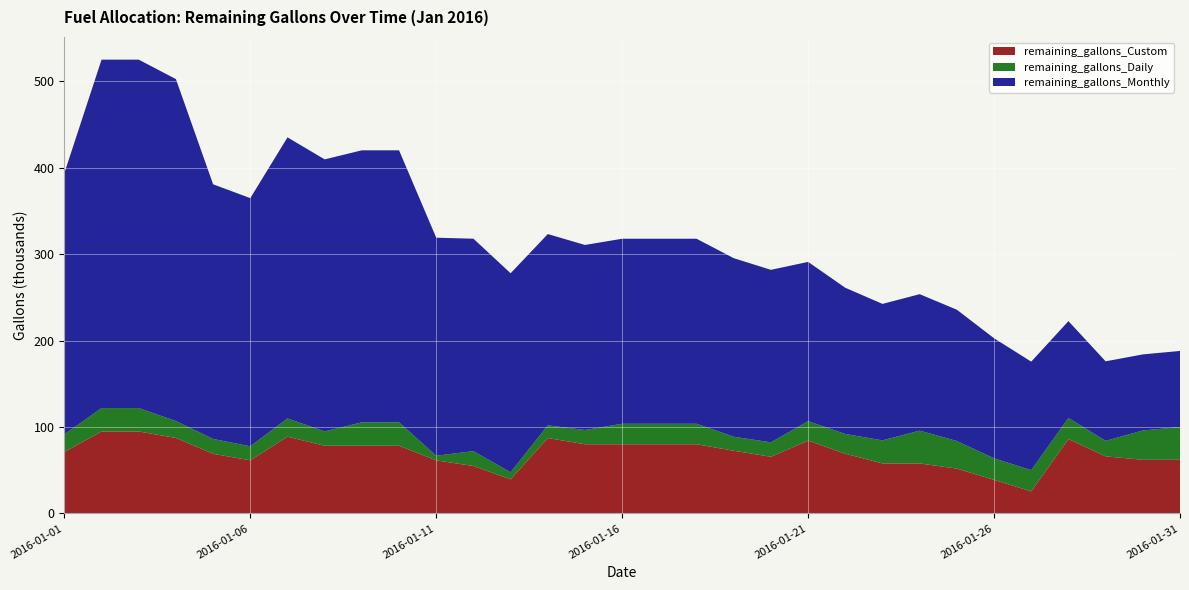

Reading left to right, extract all data points from this chart.

remaining_gallons_Custom: 2016-01-01=71129	2016-01-02=94839	2016-01-03=94839	2016-01-04=87333	2016-01-05=68978	2016-01-06=61476	2016-01-07=88833	2016-01-08=78335	2016-01-09=78335	2016-01-10=78335	2016-01-11=61400	2016-01-12=54900	2016-01-13=39401	2016-01-14=87257	2016-01-15=80055	2016-01-16=80055	2016-01-17=80055	2016-01-18=80055	2016-01-19=72555	2016-01-20=65555	2016-01-21=84230	2016-01-22=69131	2016-01-23=57880	2016-01-24=57880	2016-01-25=51880	2016-01-26=38871	2016-01-27=25519	2016-01-28=86072	2016-01-29=66062	2016-01-30=62061	2016-01-31=62061
remaining_gallons_Daily: 2016-01-01=20323	2016-01-02=27098	2016-01-03=27098	2016-01-04=19592	2016-01-05=17210	2016-01-06=16208	2016-01-07=21090	2016-01-08=16597	2016-01-09=27095	2016-01-10=27095	2016-01-11=5350	2016-01-12=17208	2016-01-13=8209	2016-01-14=14704	2016-01-15=16506	2016-01-16=23708	2016-01-17=23708	2016-01-18=23708	2016-01-19=16208	2016-01-20=16708	2016-01-21=22581	2016-01-22=22833	2016-01-23=26681	2016-01-24=37932	2016-01-25=31932	2016-01-26=24923	2016-01-27=24580	2016-01-28=24423	2016-01-29=17922	2016-01-30=33931	2016-01-31=37932
remaining_gallons_Monthly: 2016-01-01=302400	2016-01-02=403200	2016-01-03=403200	2016-01-04=395694	2016-01-05=294694	2016-01-06=287192	2016-01-07=325287	2016-01-08=314789	2016-01-09=314789	2016-01-10=314789	2016-01-11=252331	2016-01-12=245831	2016-01-13=230332	2016-01-14=221328	2016-01-15=214126	2016-01-16=214126	2016-01-17=214126	2016-01-18=214126	2016-01-19=206626	2016-01-20=199626	2016-01-21=184275	2016-01-22=169176	2016-01-23=157925	2016-01-24=157925	2016-01-25=151925	2016-01-26=138916	2016-01-27=125564	2016-01-28=112055	2016-01-29=92045	2016-01-30=88044	2016-01-31=88044